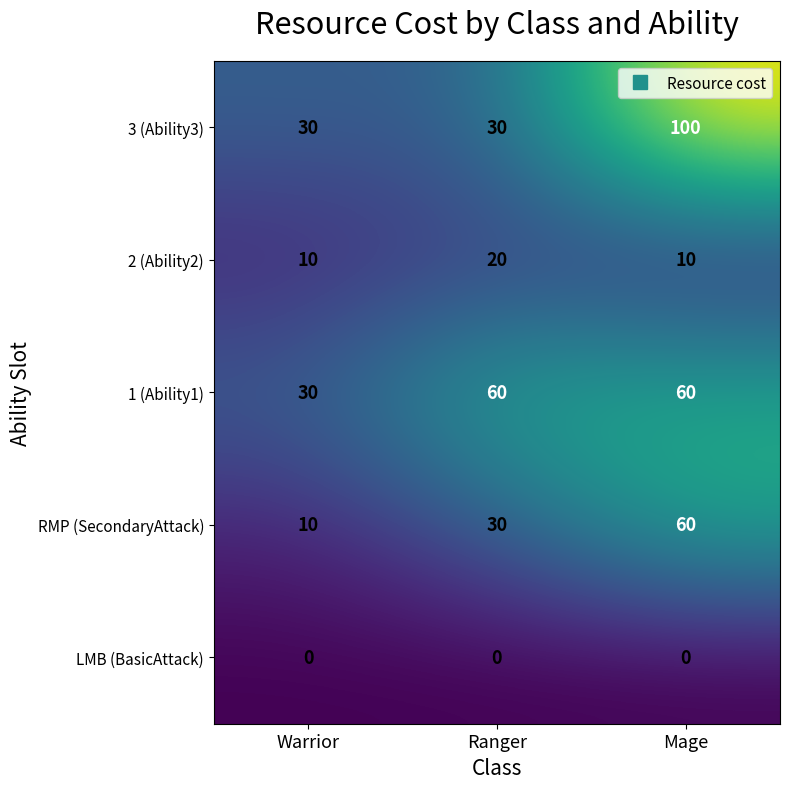

Which series has the widest spread of values?

3 (Ability3)